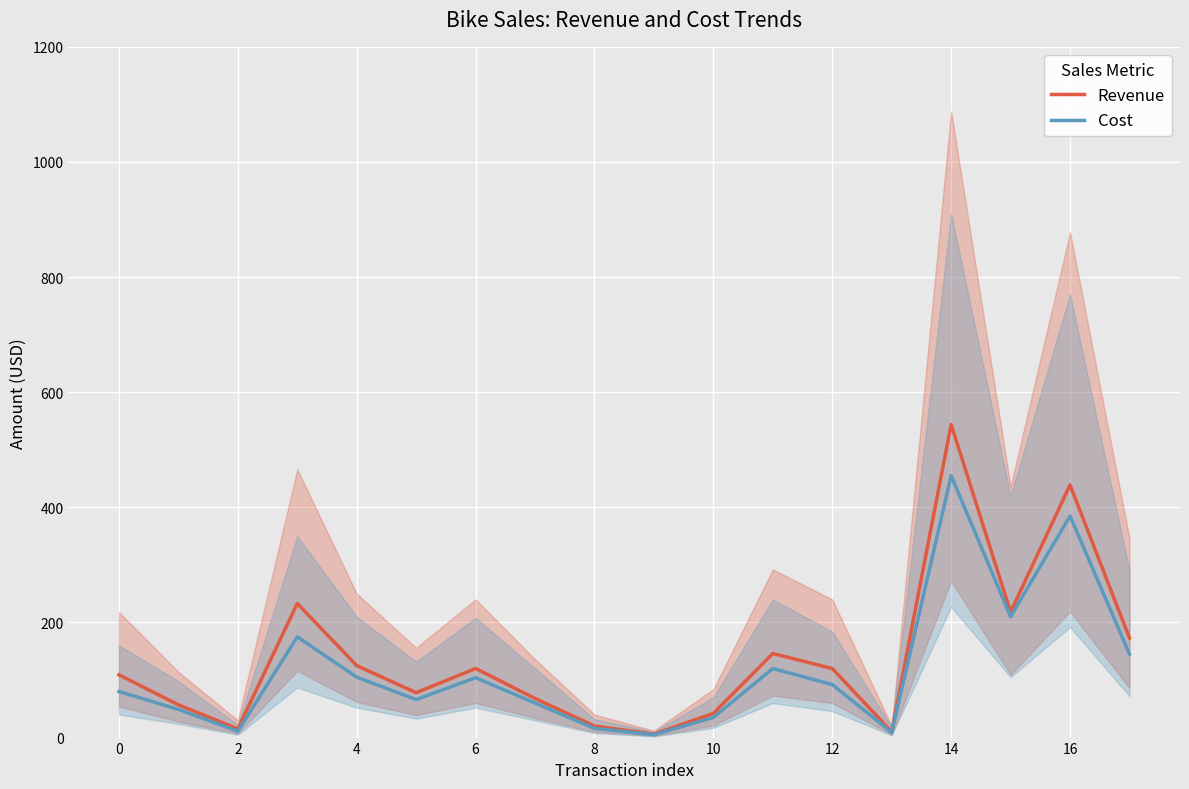

What is the maximum value shown in the chart?

544